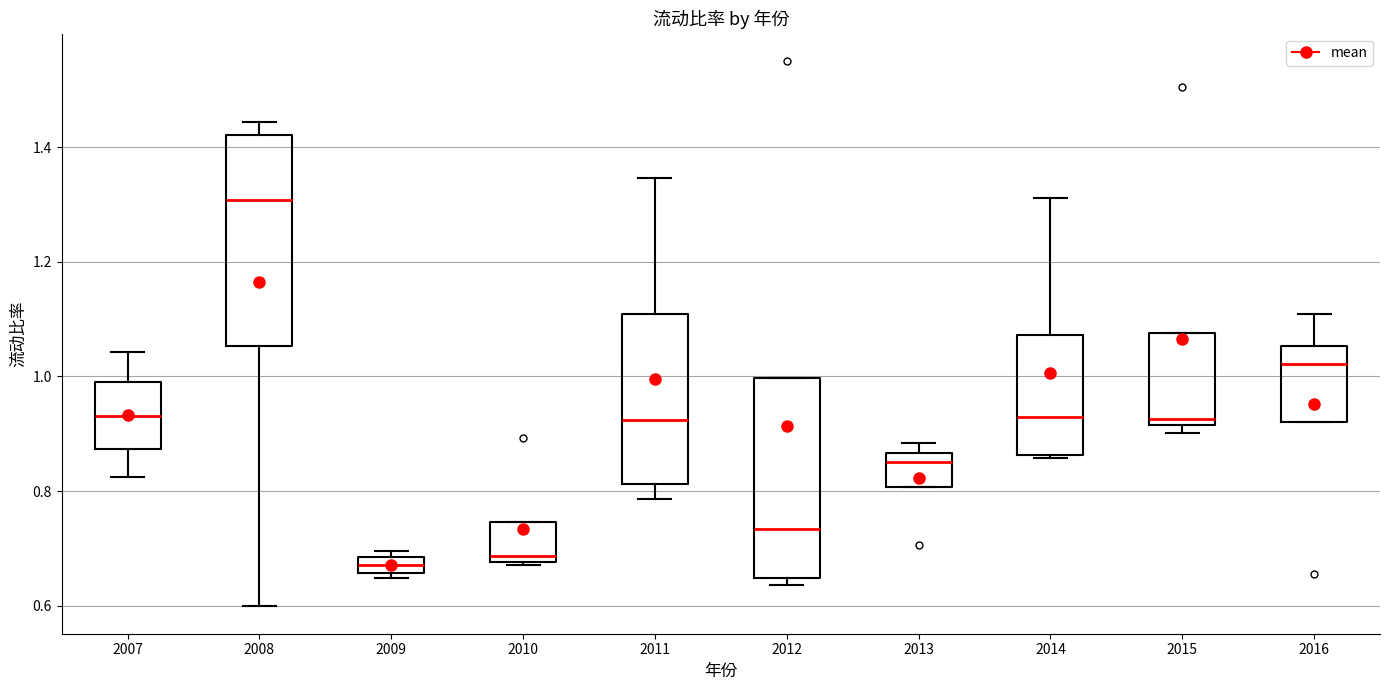

Where does the lower whisker of the box at x = 2011 end on the y-axis? The values are not printed on the chart, so give them approximately, as read against the axis.

0.78